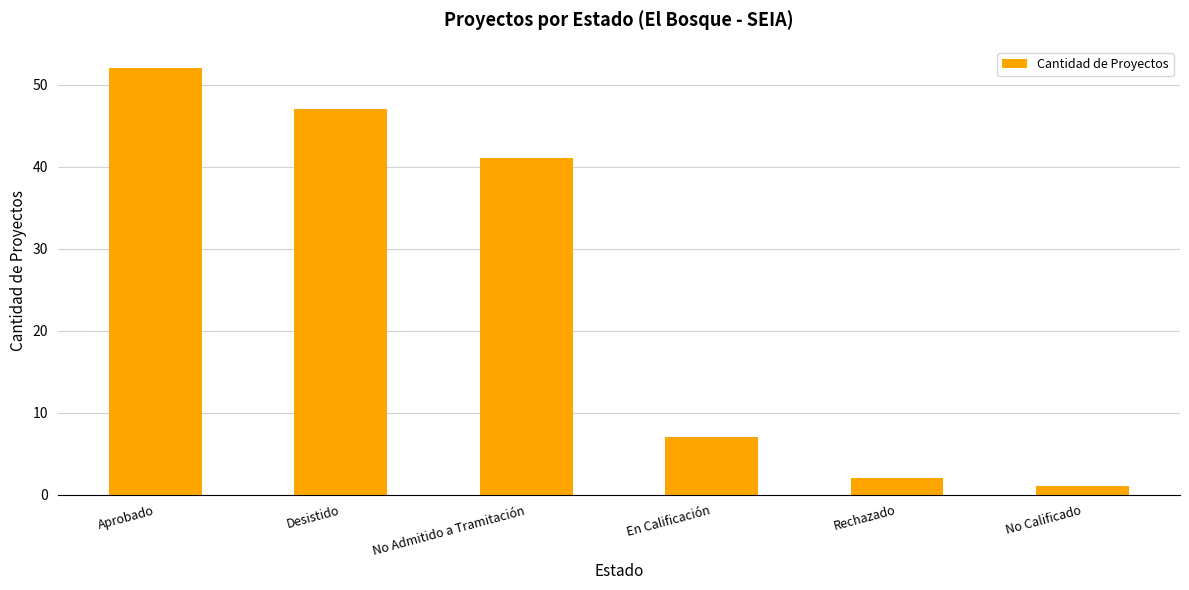

The value at No Admitido a Tramitación is 18. True or false?

False